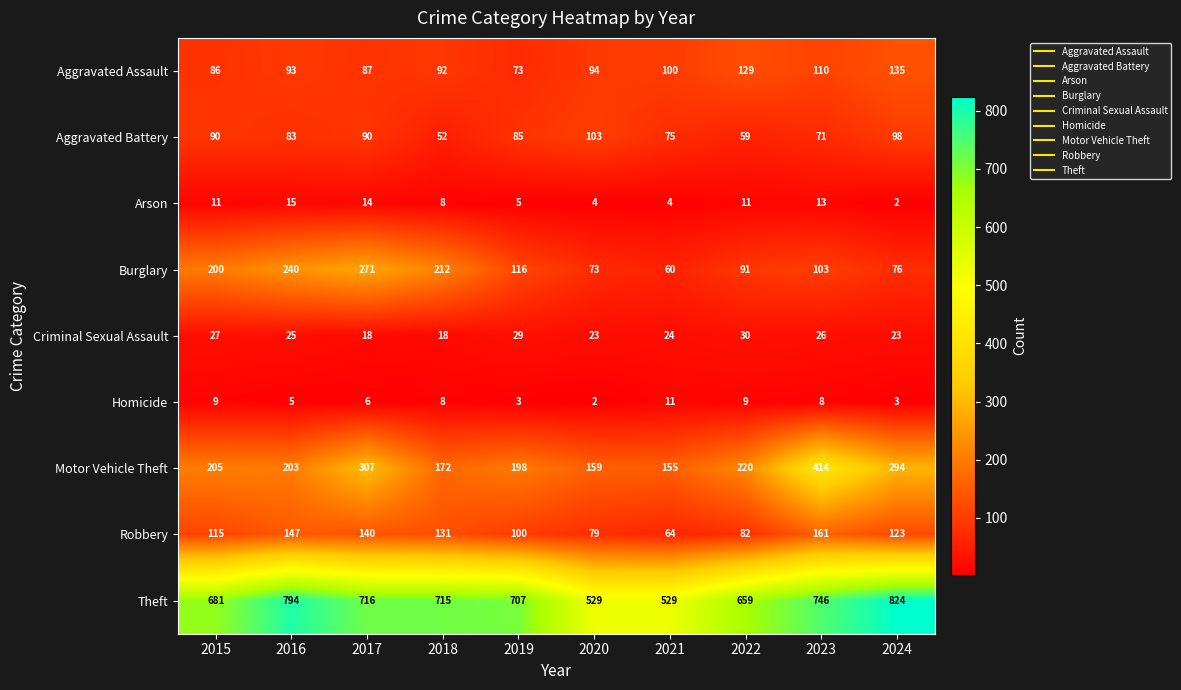

How many data points in Robbery are less than 123?

5